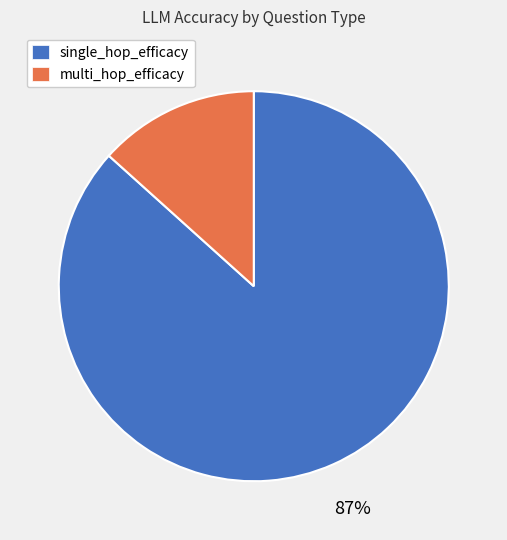

Do single_hop_efficacy and multi_hop_efficacy together represent more than half of the pie?

Yes